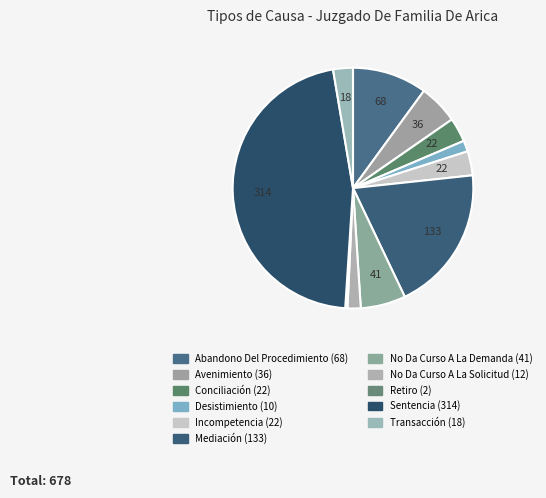

To the nearest percent, what is the combined percentage of Transacción and Mediación?

22%